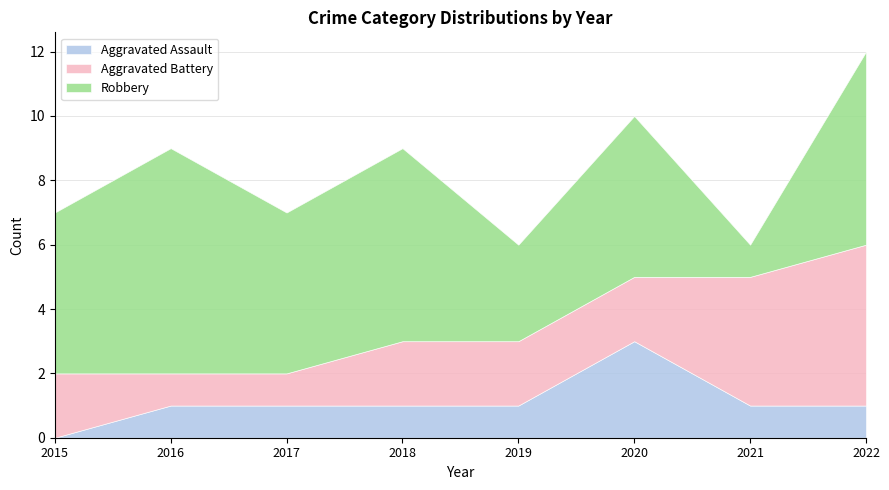

True or false: Robbery has a value of 0 at 2021.

False